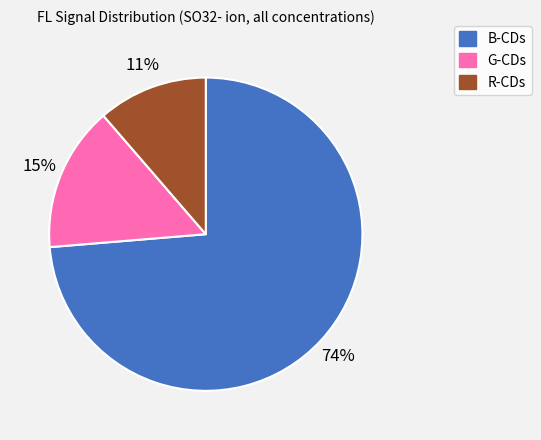

Do B-CDs and G-CDs together represent more than half of the pie?

Yes